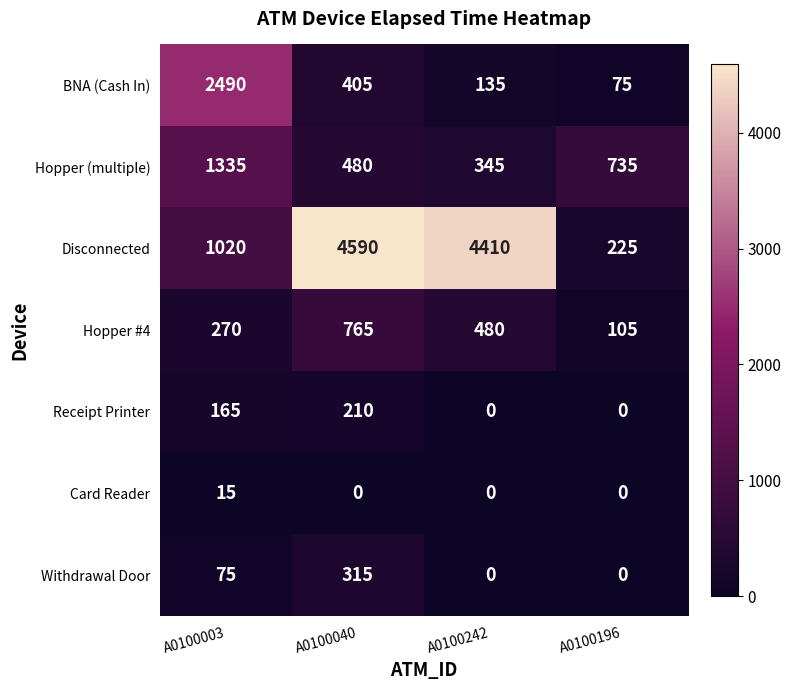

Count the Card Reader values in the range 0 to 15.

4